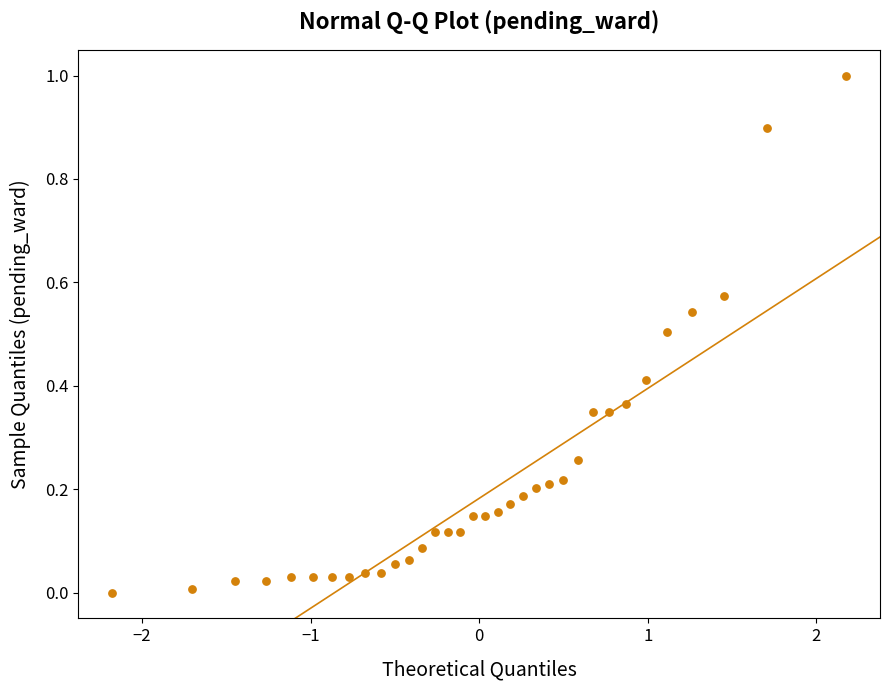

What is the range of Y values (max minus min)?

1.0